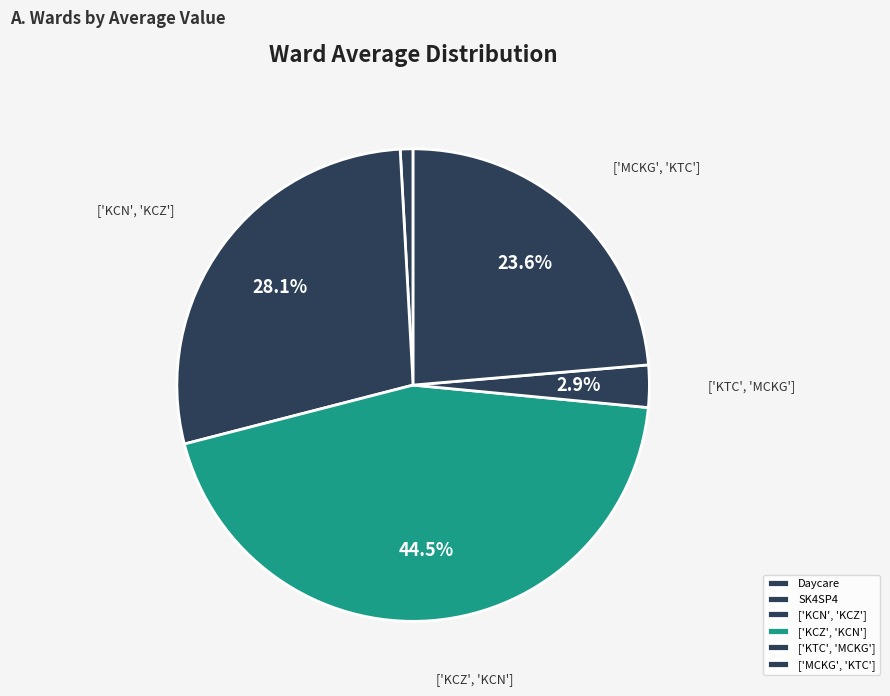

Does any single category account for the majority?

No